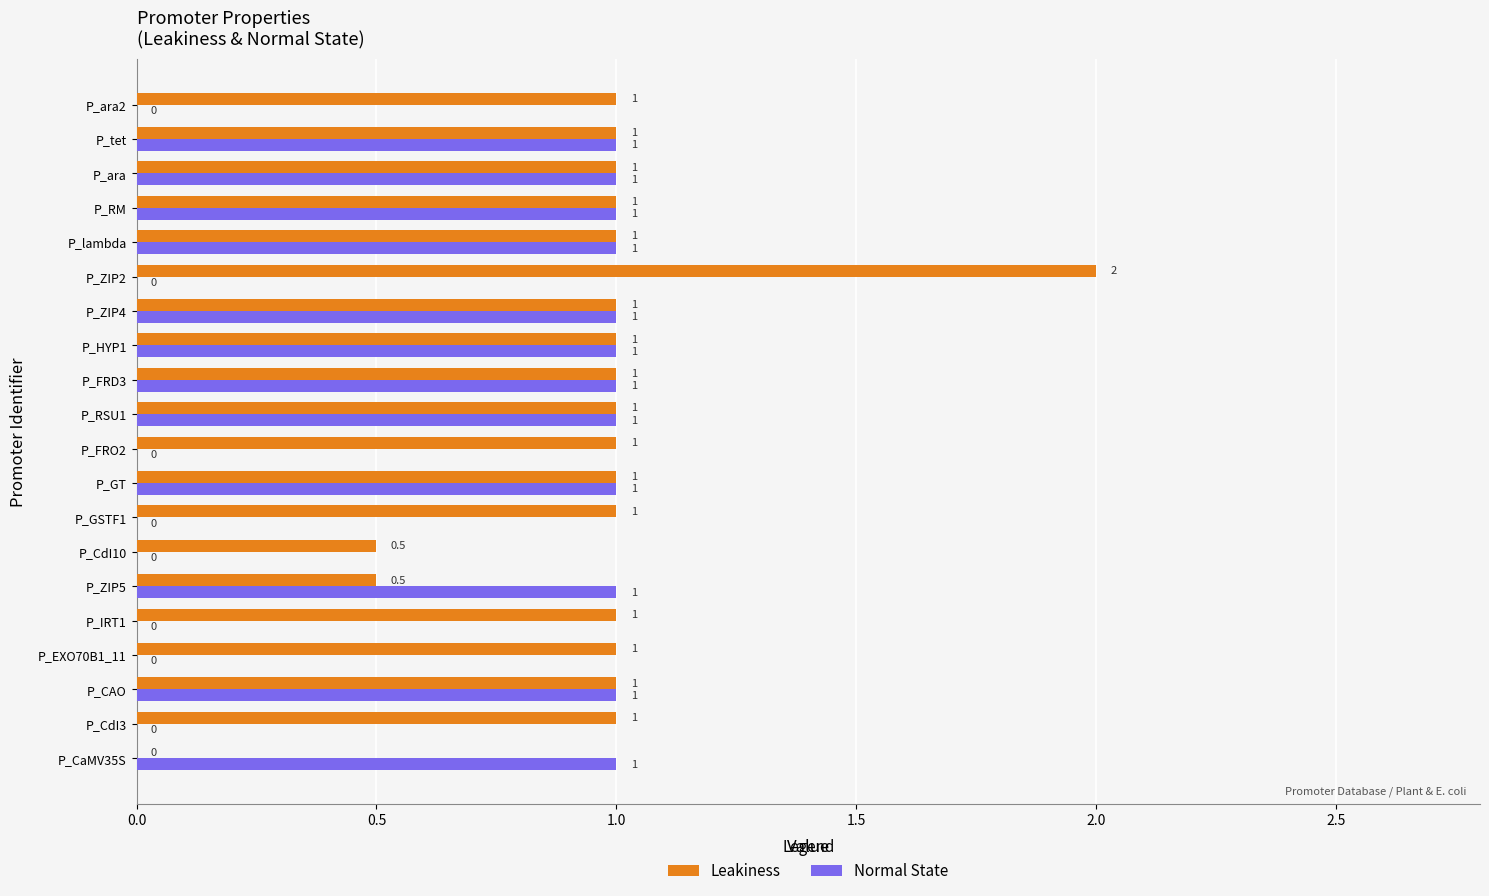

What is the sum of all Normal State values?

12.0